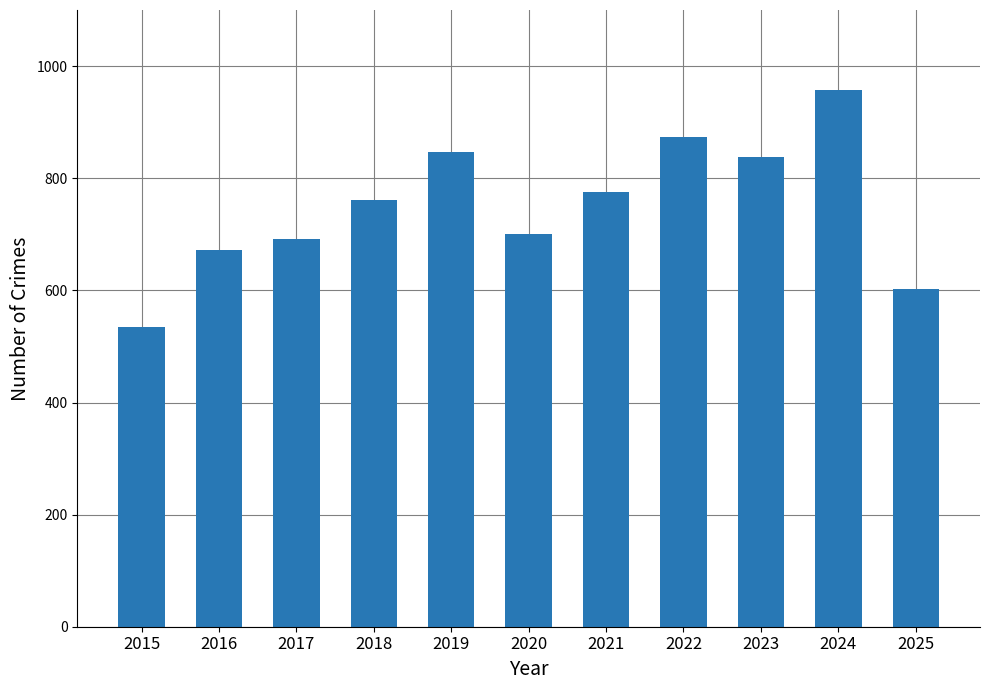

Which label corresponds to the largest value in the chart?

2024